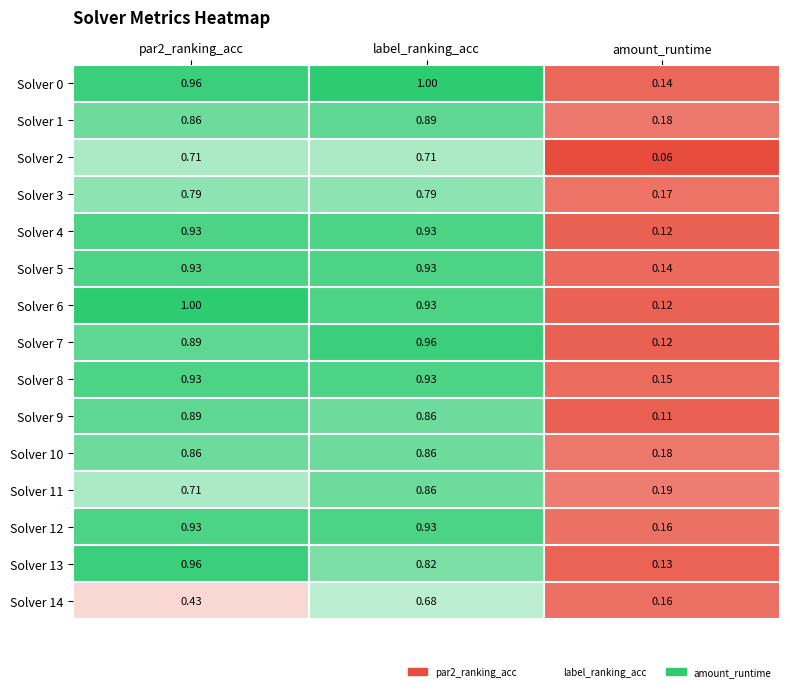

Which series has the widest spread of values?

Solver 6